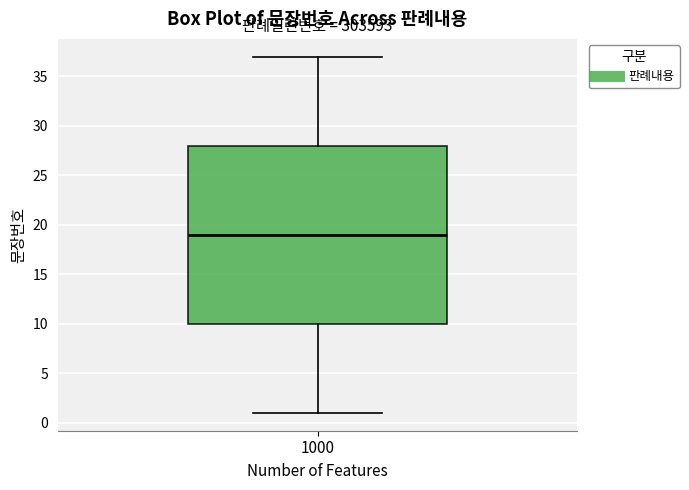

Where does the lower whisker of the box at x = 1000 end on the y-axis? The values are not printed on the chart, so give them approximately, as read against the axis.

1